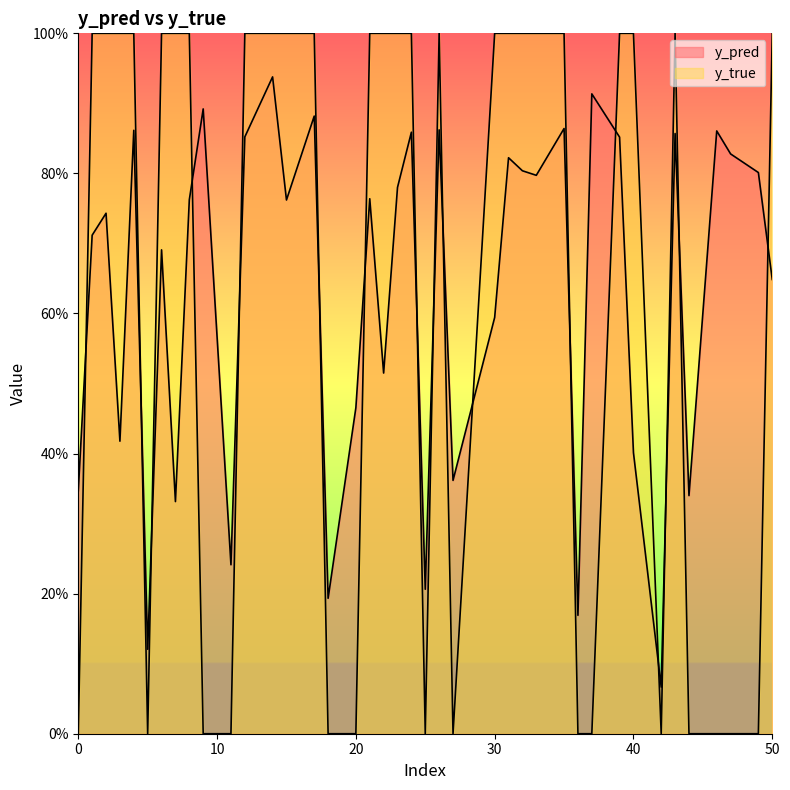

What is the difference between the highest and lowest values at 24?

0.1